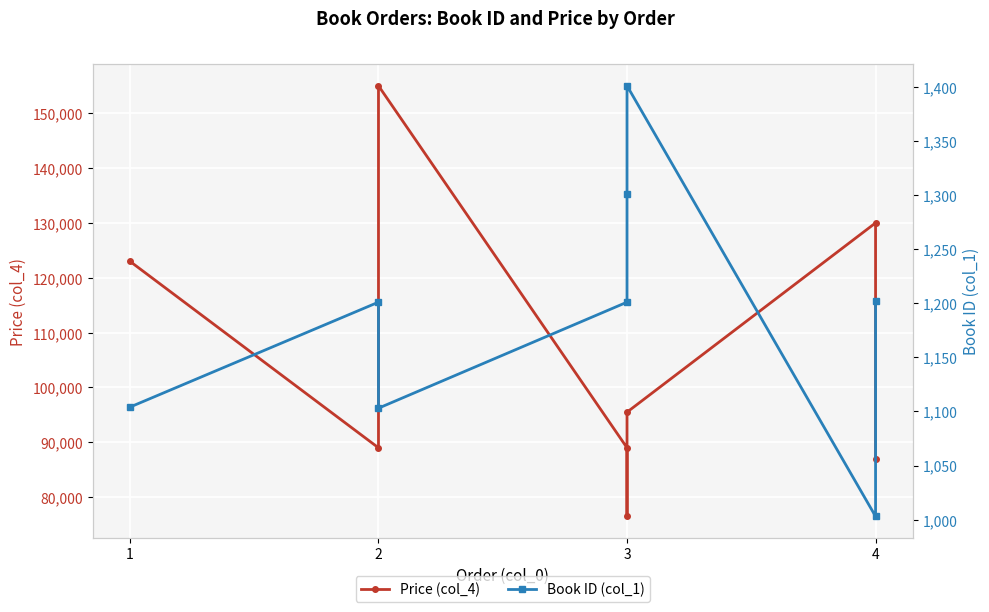

List the series in order of their peak value, highest first.

Price (col_4), Book ID (col_1)